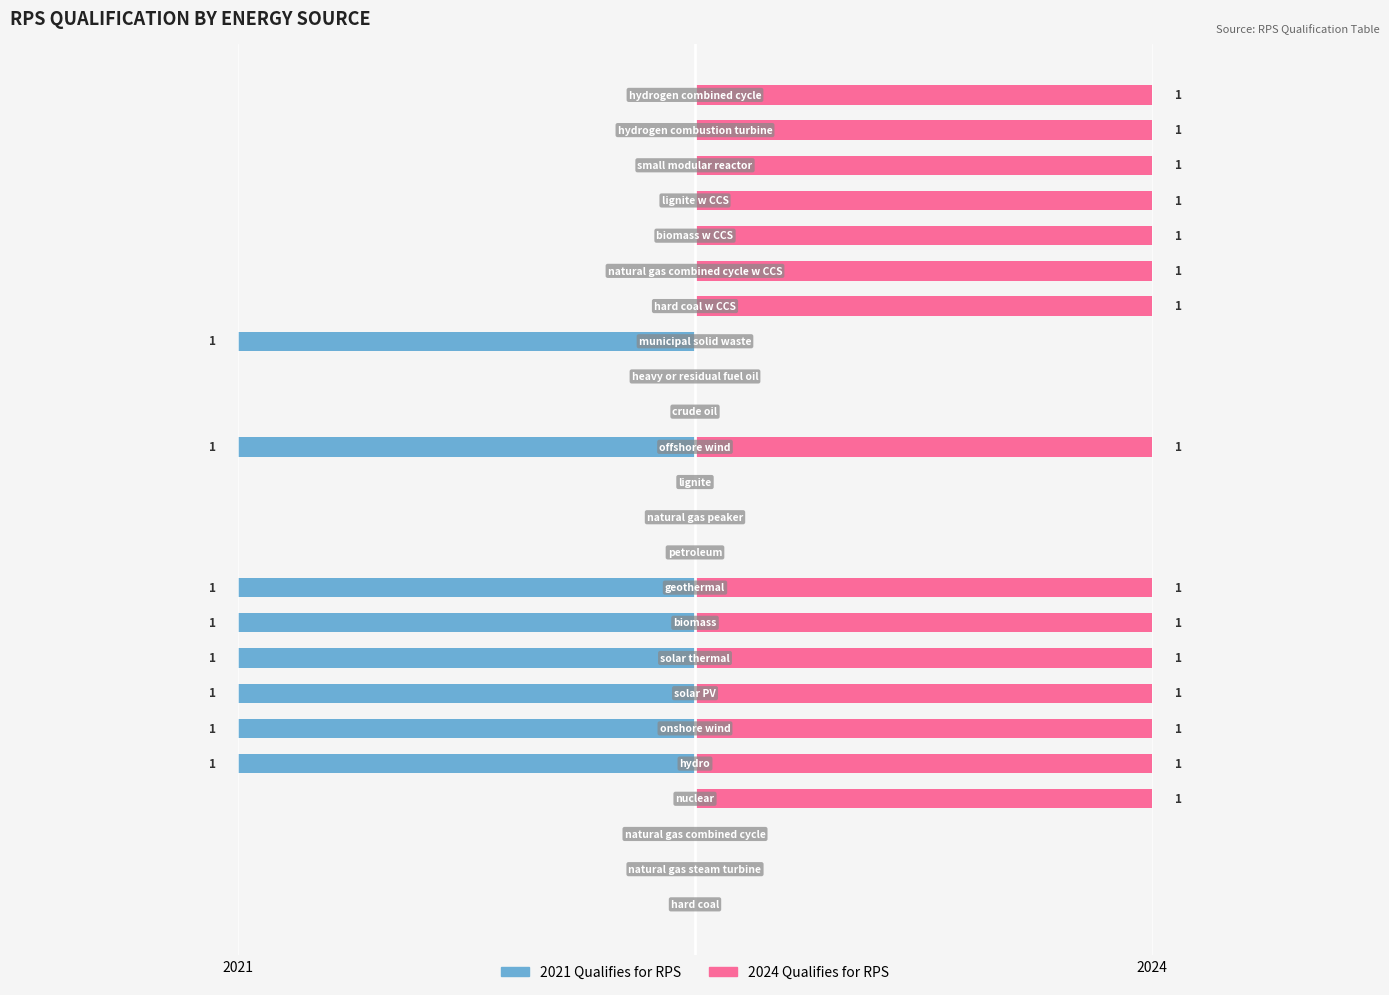

The 2021 (Qualifies) series shows -2 at 6. True or false?

False